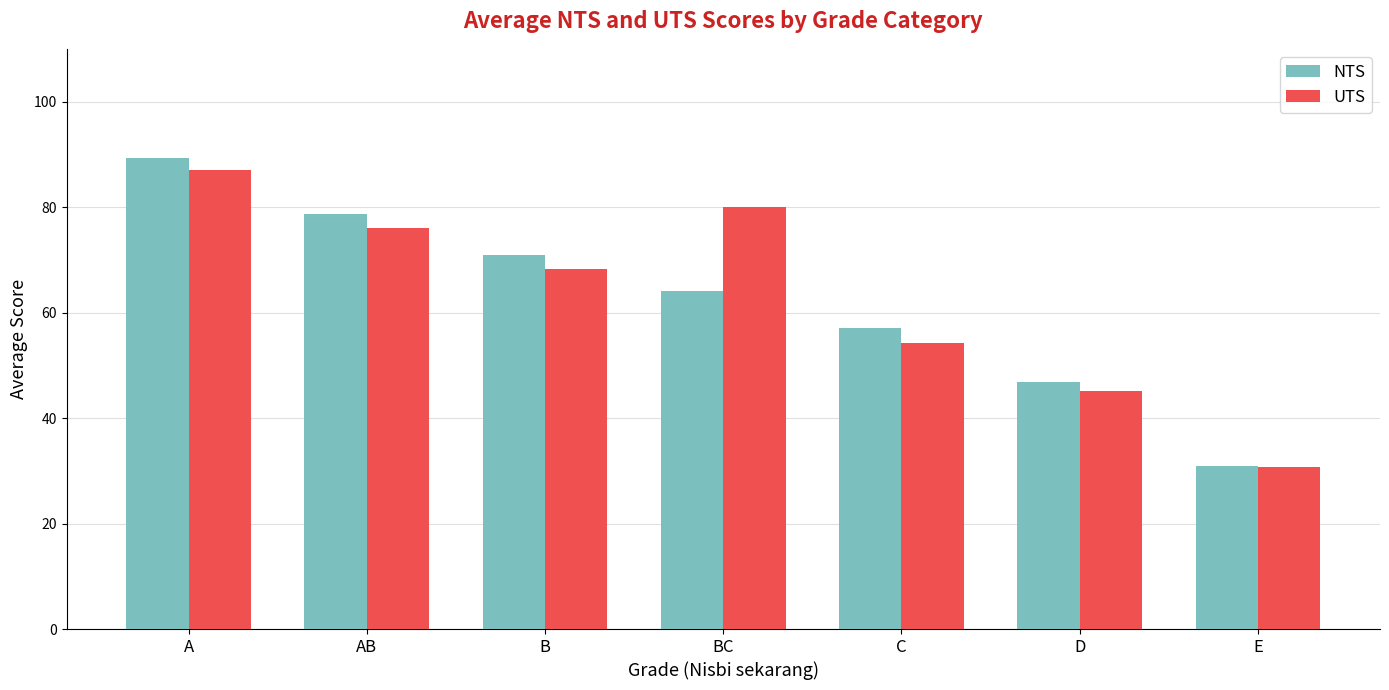

What position from the right is D?

2